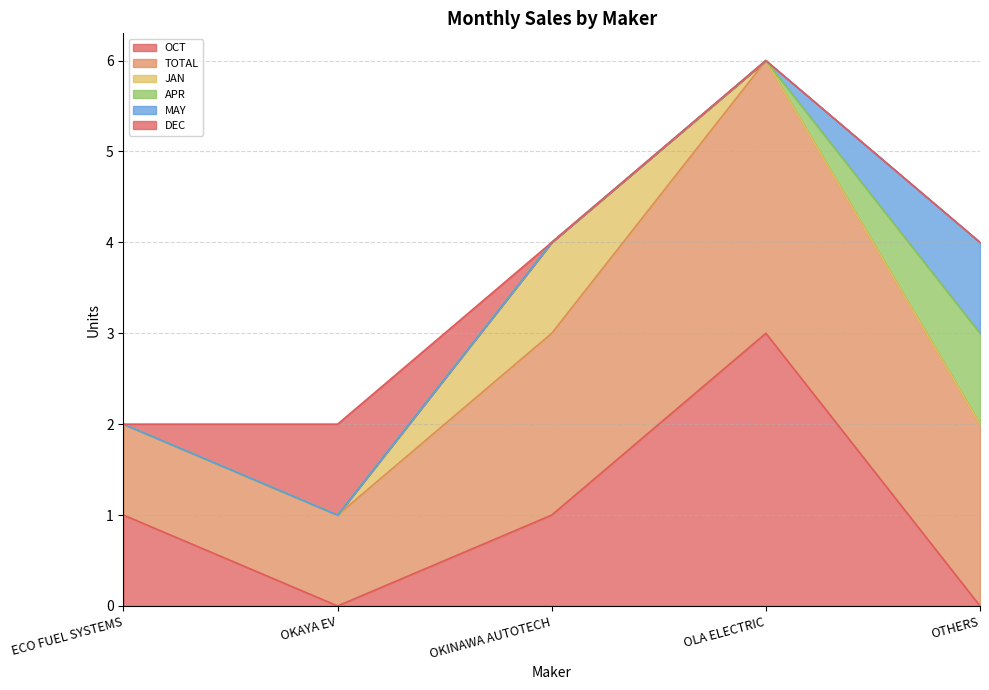

Where is the first local minimum for OCT?

OKAYA EV